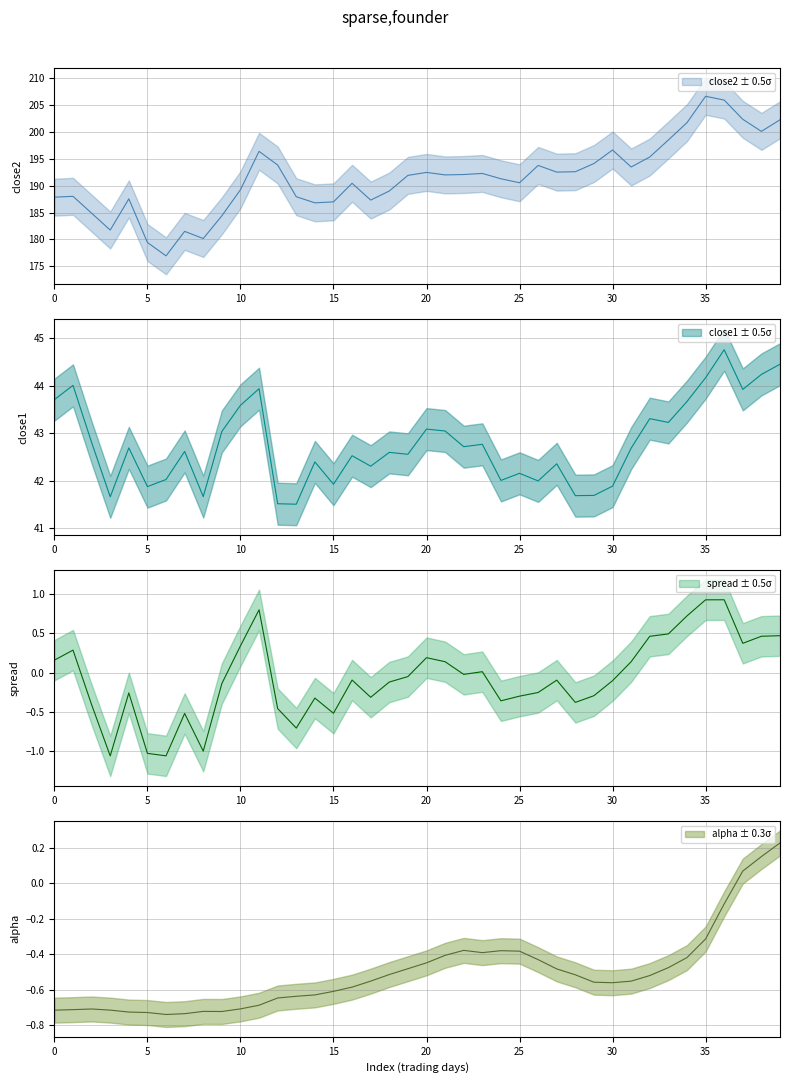

Is the value of close2 at 33 greater than the value of close1 at 22?

Yes